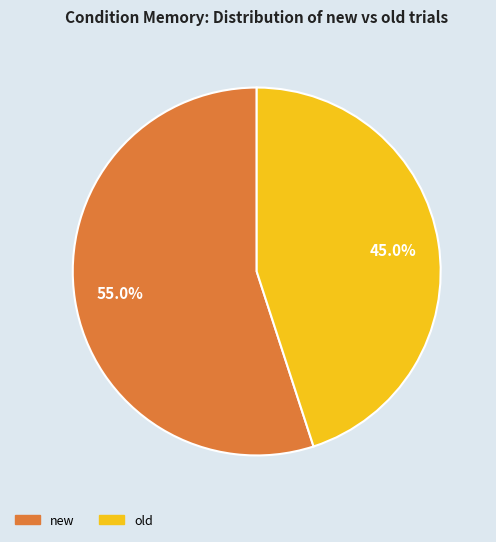

To the nearest percent, what is the combined percentage of old and new?

100%